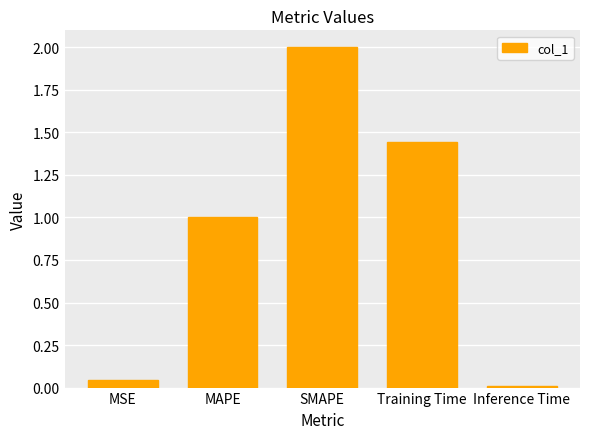

The value at Inference Time is 0.0. True or false?

True